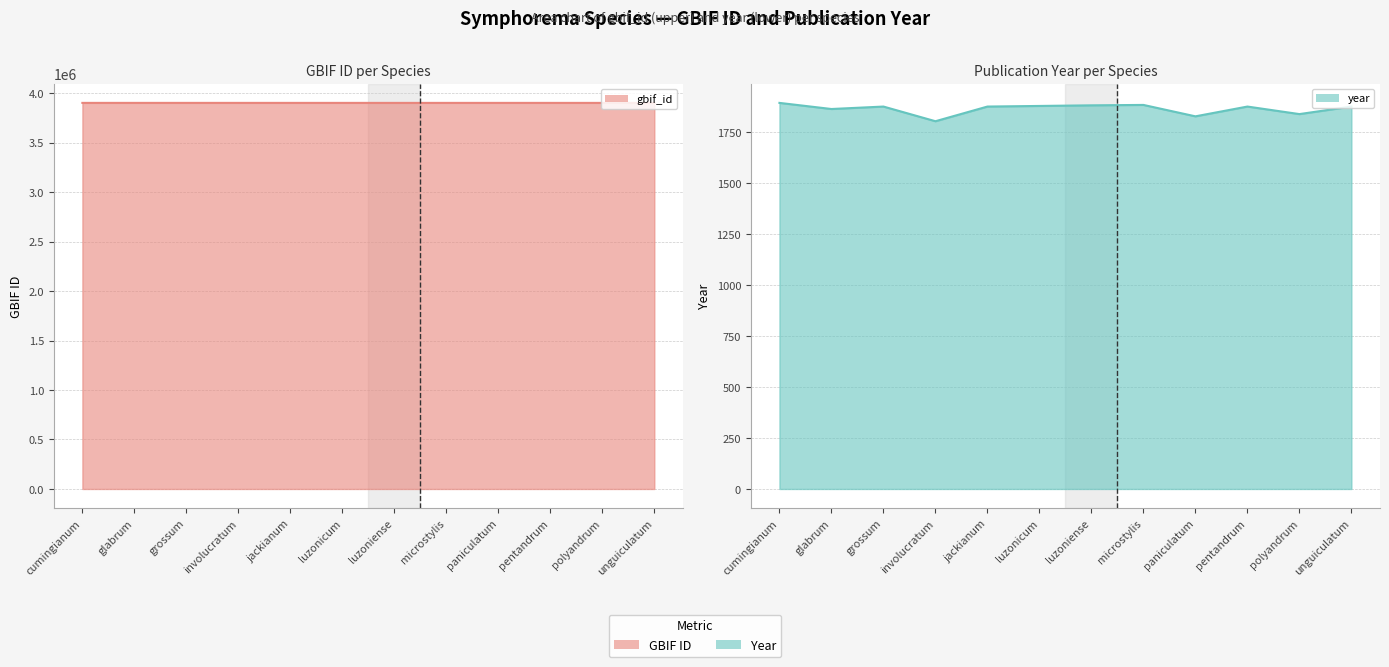

At which label does gbif_id first exceed 3900561?

cumingianum